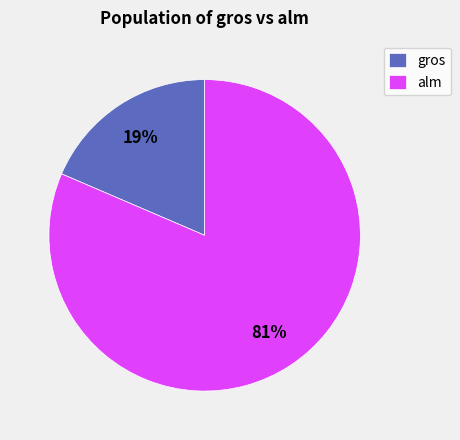

Which slice represents more than half of the pie?

alm